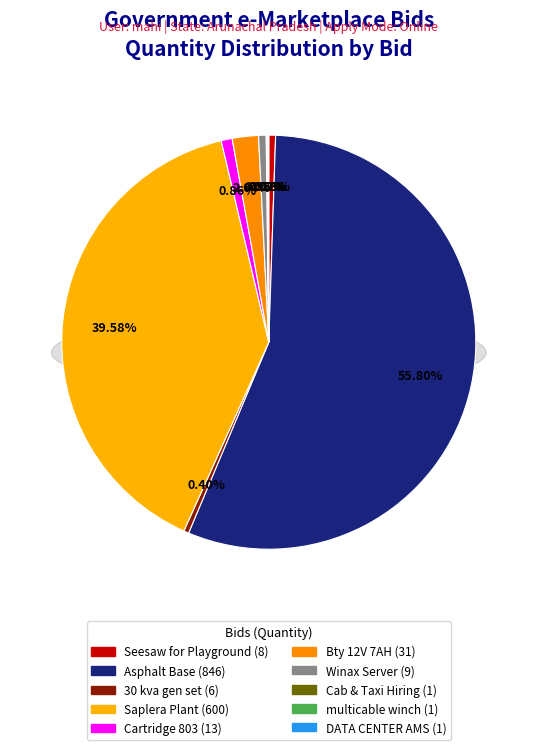

Count the number of slices in the pie.

10